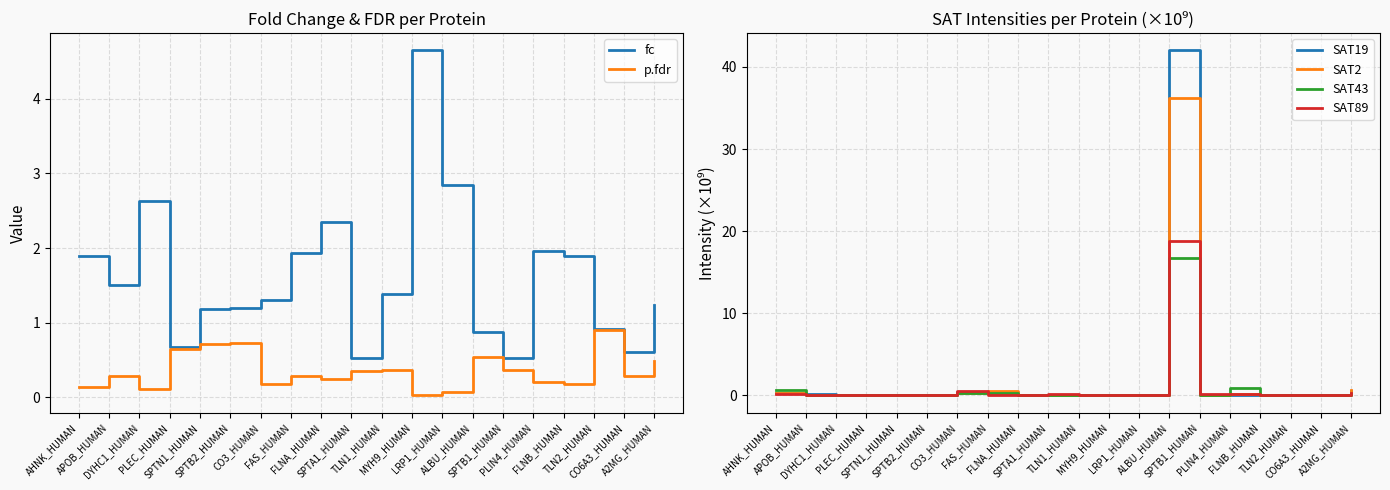

Reading left to right, extract all data points from this chart.

fc: AHNK_HUMAN=1.9	APOB_HUMAN=1.5	DYHC1_HUMAN=2.6	PLEC_HUMAN=0.7	SPTN1_HUMAN=1.2	SPTB2_HUMAN=1.2	CO3_HUMAN=1.3	FAS_HUMAN=1.9	FLNA_HUMAN=2.3	SPTA1_HUMAN=0.5	TLN1_HUMAN=1.4	MYH9_HUMAN=4.7	LRP1_HUMAN=2.8	ALBU_HUMAN=0.9	SPTB1_HUMAN=0.5	PLIN4_HUMAN=2.0	FLNB_HUMAN=1.9	TLN2_HUMAN=0.9	CO6A3_HUMAN=0.6	A2MG_HUMAN=1.2
p.fdr: AHNK_HUMAN=0.1	APOB_HUMAN=0.3	DYHC1_HUMAN=0.1	PLEC_HUMAN=0.6	SPTN1_HUMAN=0.7	SPTB2_HUMAN=0.7	CO3_HUMAN=0.2	FAS_HUMAN=0.3	FLNA_HUMAN=0.2	SPTA1_HUMAN=0.3	TLN1_HUMAN=0.4	MYH9_HUMAN=0.0	LRP1_HUMAN=0.1	ALBU_HUMAN=0.5	SPTB1_HUMAN=0.4	PLIN4_HUMAN=0.2	FLNB_HUMAN=0.2	TLN2_HUMAN=0.9	CO6A3_HUMAN=0.3	A2MG_HUMAN=0.5
SAT19: AHNK_HUMAN=0.3	APOB_HUMAN=0.2	DYHC1_HUMAN=0.0	PLEC_HUMAN=0.0	SPTN1_HUMAN=0.0	SPTB2_HUMAN=0.0	CO3_HUMAN=0.4	FAS_HUMAN=0.3	FLNA_HUMAN=0.1	SPTA1_HUMAN=0.1	TLN1_HUMAN=0.0	MYH9_HUMAN=0.0	LRP1_HUMAN=0.0	ALBU_HUMAN=42.0	SPTB1_HUMAN=0.0	PLIN4_HUMAN=0.1	FLNB_HUMAN=0.0	TLN2_HUMAN=0.0	CO6A3_HUMAN=0.0	A2MG_HUMAN=0.6
SAT2: AHNK_HUMAN=0.3	APOB_HUMAN=0.1	DYHC1_HUMAN=0.0	PLEC_HUMAN=0.0	SPTN1_HUMAN=0.0	SPTB2_HUMAN=0.0	CO3_HUMAN=0.3	FAS_HUMAN=0.5	FLNA_HUMAN=0.0	SPTA1_HUMAN=0.0	TLN1_HUMAN=0.0	MYH9_HUMAN=0.0	LRP1_HUMAN=0.0	ALBU_HUMAN=36.2	SPTB1_HUMAN=0.0	PLIN4_HUMAN=0.2	FLNB_HUMAN=0.0	TLN2_HUMAN=0.0	CO6A3_HUMAN=0.0	A2MG_HUMAN=0.6
SAT43: AHNK_HUMAN=0.7	APOB_HUMAN=0.1	DYHC1_HUMAN=0.0	PLEC_HUMAN=0.0	SPTN1_HUMAN=0.1	SPTB2_HUMAN=0.0	CO3_HUMAN=0.2	FAS_HUMAN=0.3	FLNA_HUMAN=0.1	SPTA1_HUMAN=0.0	TLN1_HUMAN=0.1	MYH9_HUMAN=0.0	LRP1_HUMAN=0.0	ALBU_HUMAN=16.7	SPTB1_HUMAN=0.0	PLIN4_HUMAN=1.0	FLNB_HUMAN=0.0	TLN2_HUMAN=0.0	CO6A3_HUMAN=0.0	A2MG_HUMAN=0.2
SAT89: AHNK_HUMAN=0.1	APOB_HUMAN=0.1	DYHC1_HUMAN=0.0	PLEC_HUMAN=0.0	SPTN1_HUMAN=0.0	SPTB2_HUMAN=0.0	CO3_HUMAN=0.5	FAS_HUMAN=0.0	FLNA_HUMAN=0.1	SPTA1_HUMAN=0.2	TLN1_HUMAN=0.1	MYH9_HUMAN=0.0	LRP1_HUMAN=0.0	ALBU_HUMAN=18.8	SPTB1_HUMAN=0.2	PLIN4_HUMAN=0.2	FLNB_HUMAN=0.0	TLN2_HUMAN=0.0	CO6A3_HUMAN=0.0	A2MG_HUMAN=0.2